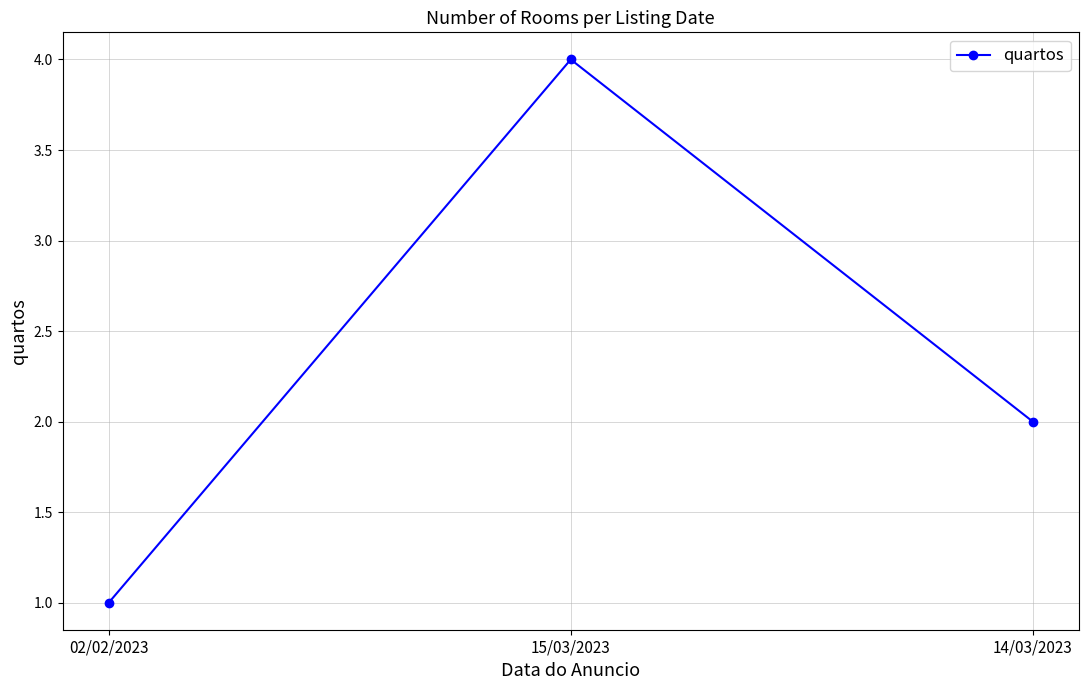

How many categories are shown in the chart?

3